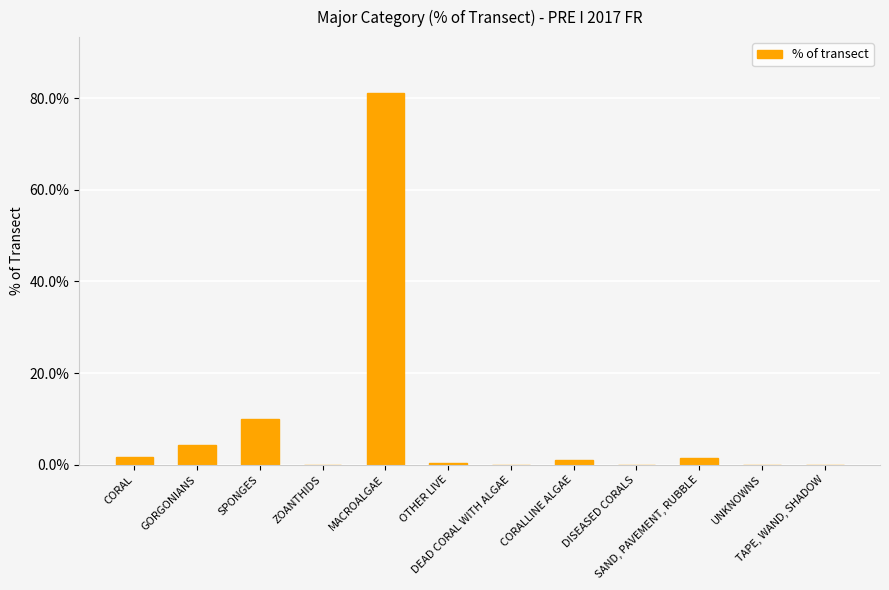

What is the sum of all values?

100.0